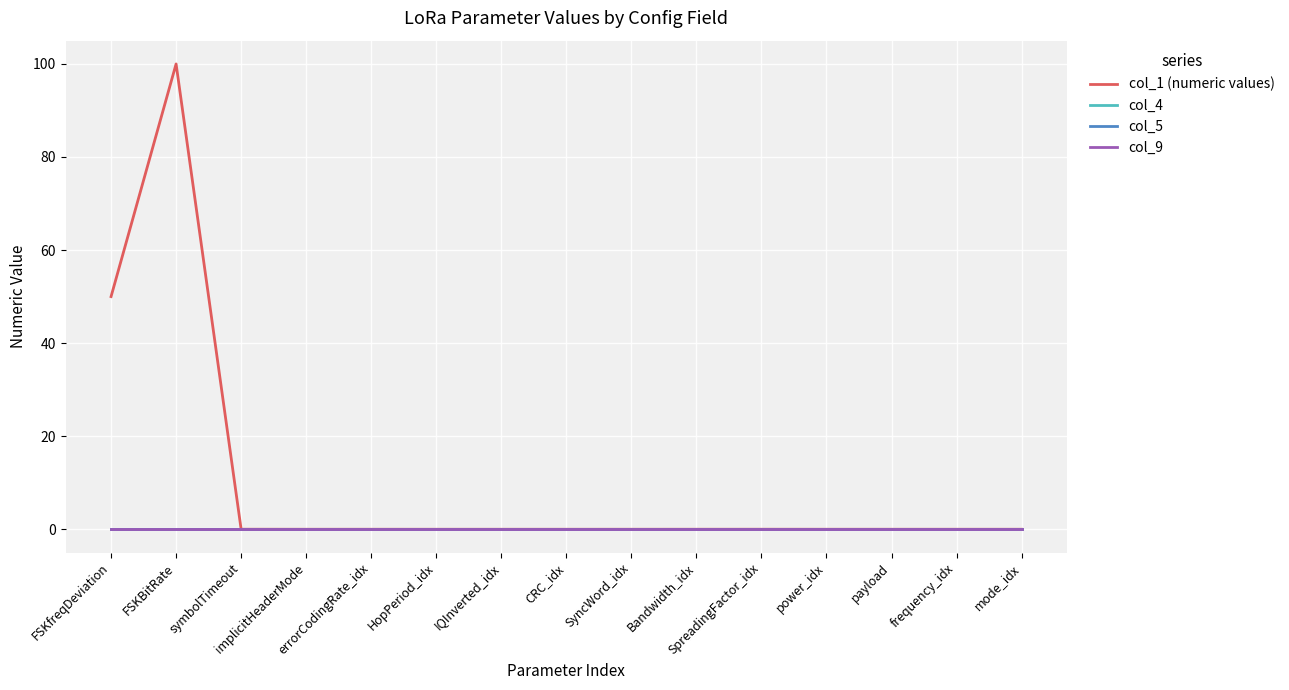

What is the average value of the col_1 (numeric values) series?

10.0